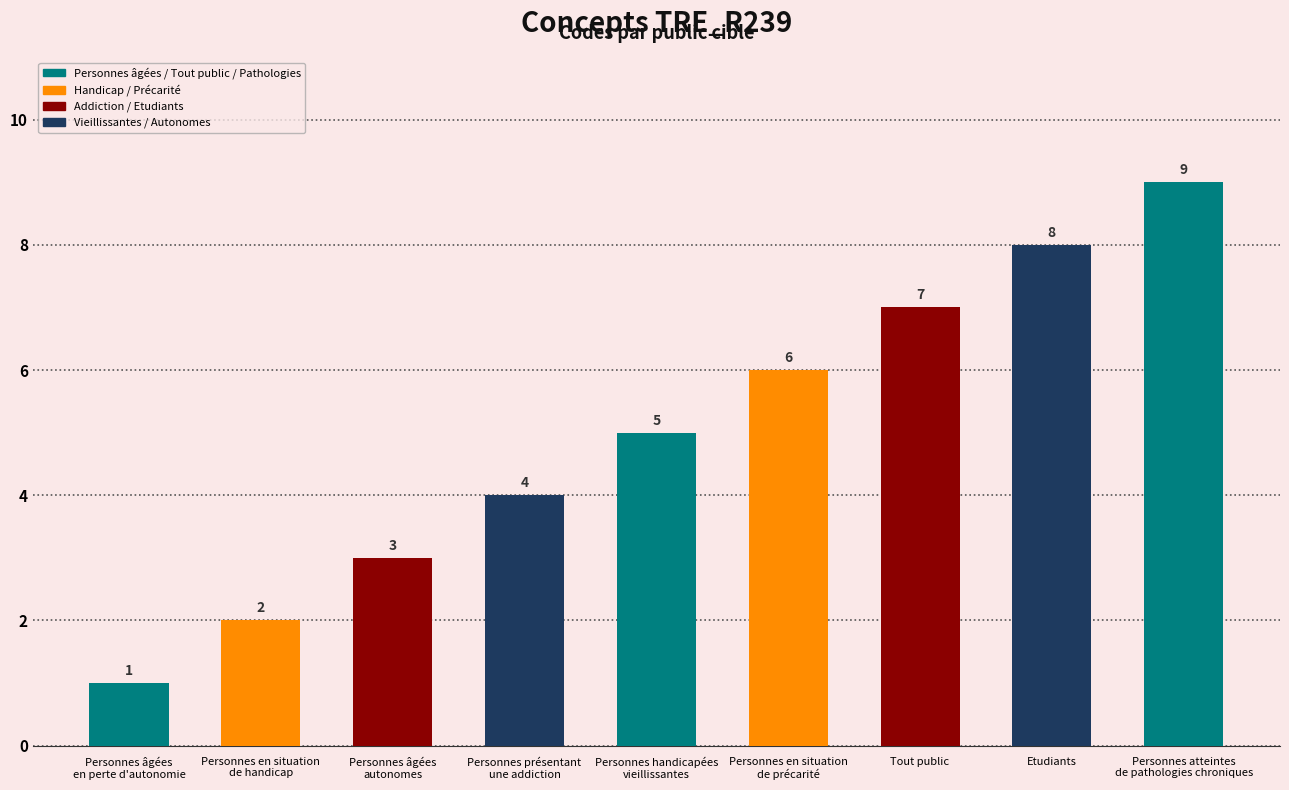

What is the value of the 1st bar from the left?

1